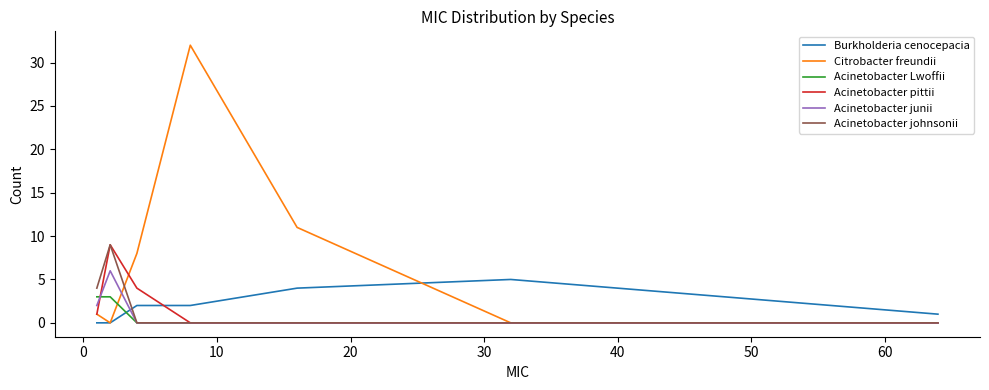

Reading right to left, list all the values displayed in this chart.

Burkholderia cenocepacia: 1	5	4	2	2	0	0
Citrobacter freundii: 0	0	11	32	8	0	1
Acinetobacter Lwoffii: 0	0	0	0	0	3	3
Acinetobacter pittii: 0	0	0	0	4	9	1
Acinetobacter junii: 0	0	0	0	0	6	2
Acinetobacter johnsonii: 0	0	0	0	0	9	4